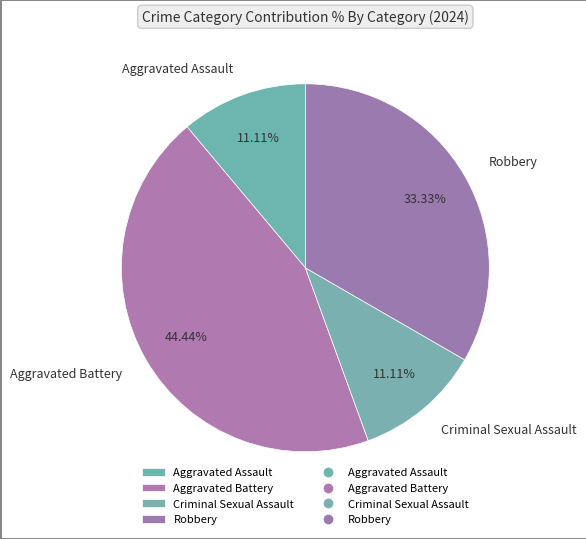

To the nearest percent, what is the difference between the Aggravated Assault and Robbery slice percentages?

22%